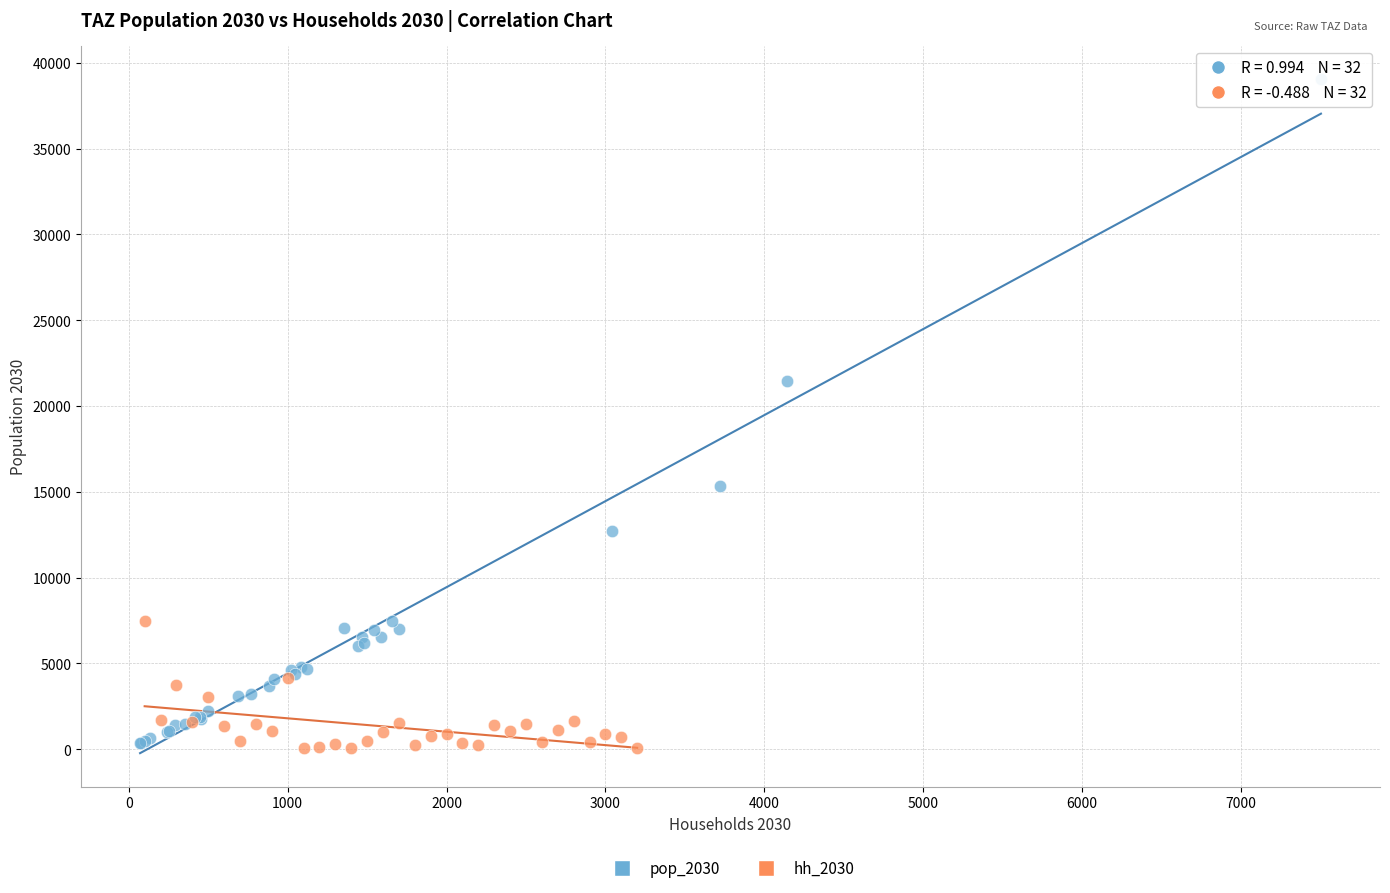

Which series has the largest Y range (max minus min)?

pop_2030